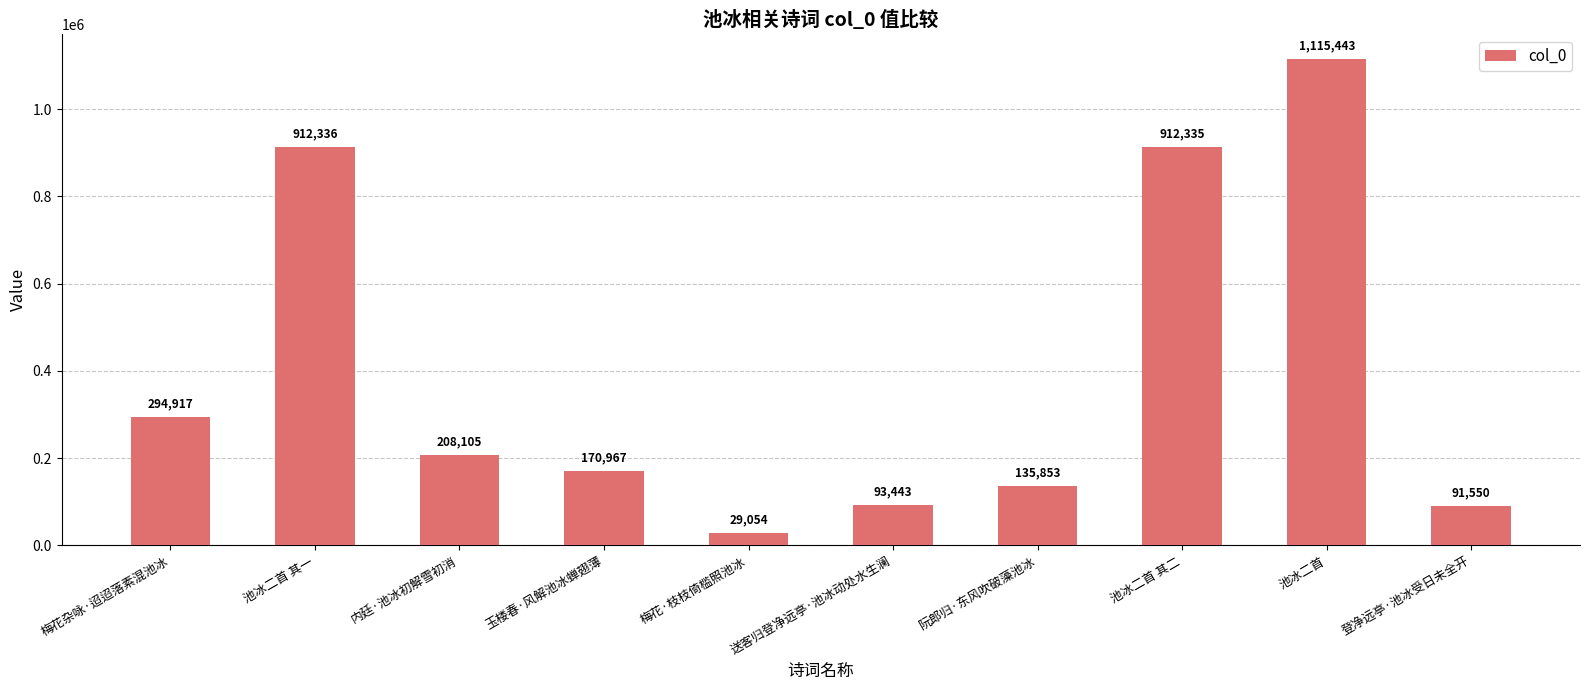

What is the ratio of the value at 池冰二首 其二 to the value at 梅花·枝枝倚槛照池冰?

31.4